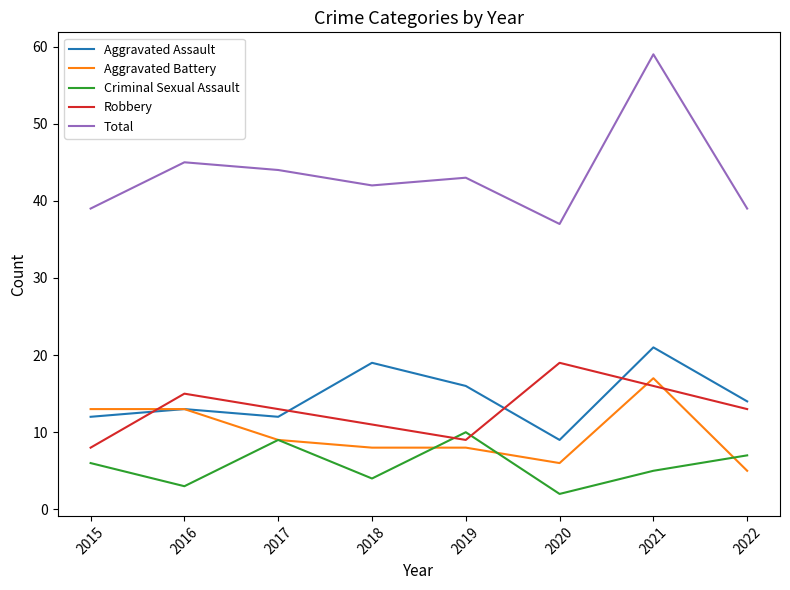

What is the sum of all Criminal Sexual Assault values?

46